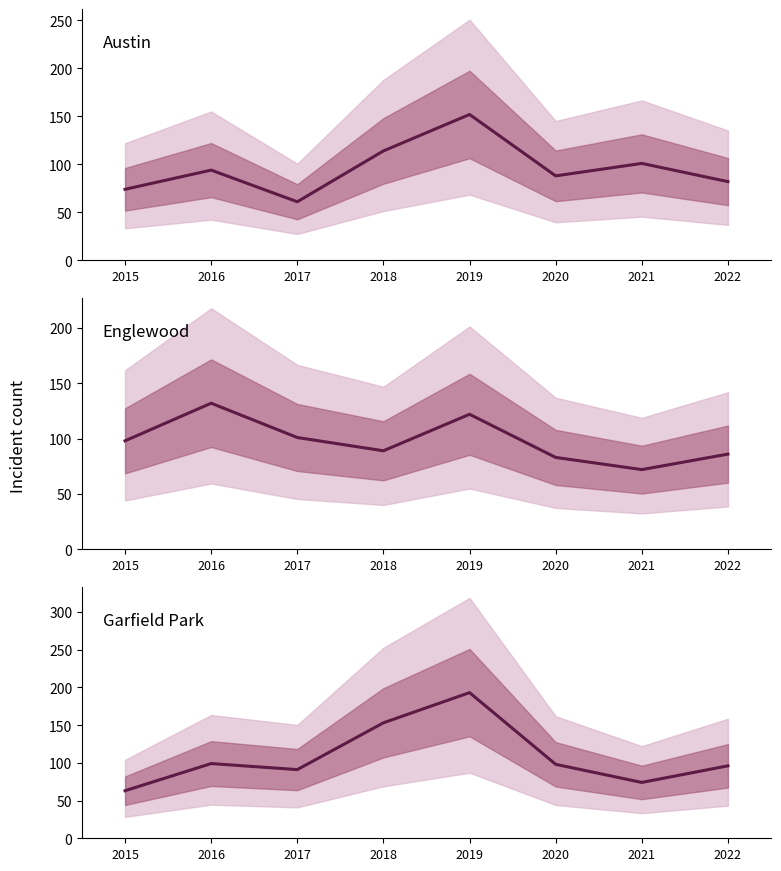

How many lines are shown in the chart?

3